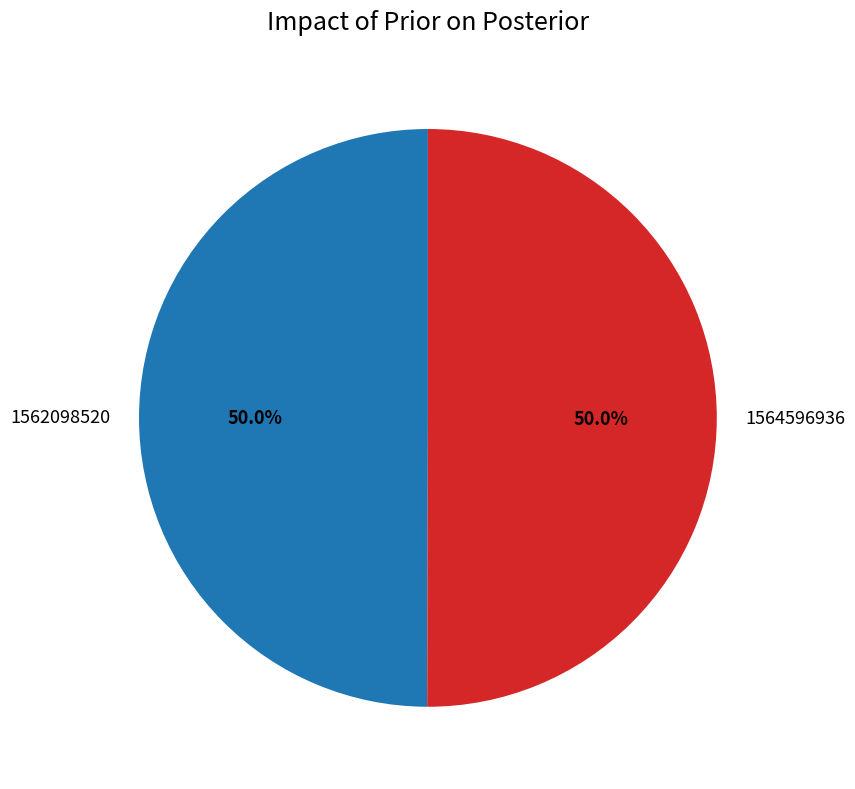

Do 1562098520 and 1564596936 together represent more than half of the pie?

Yes